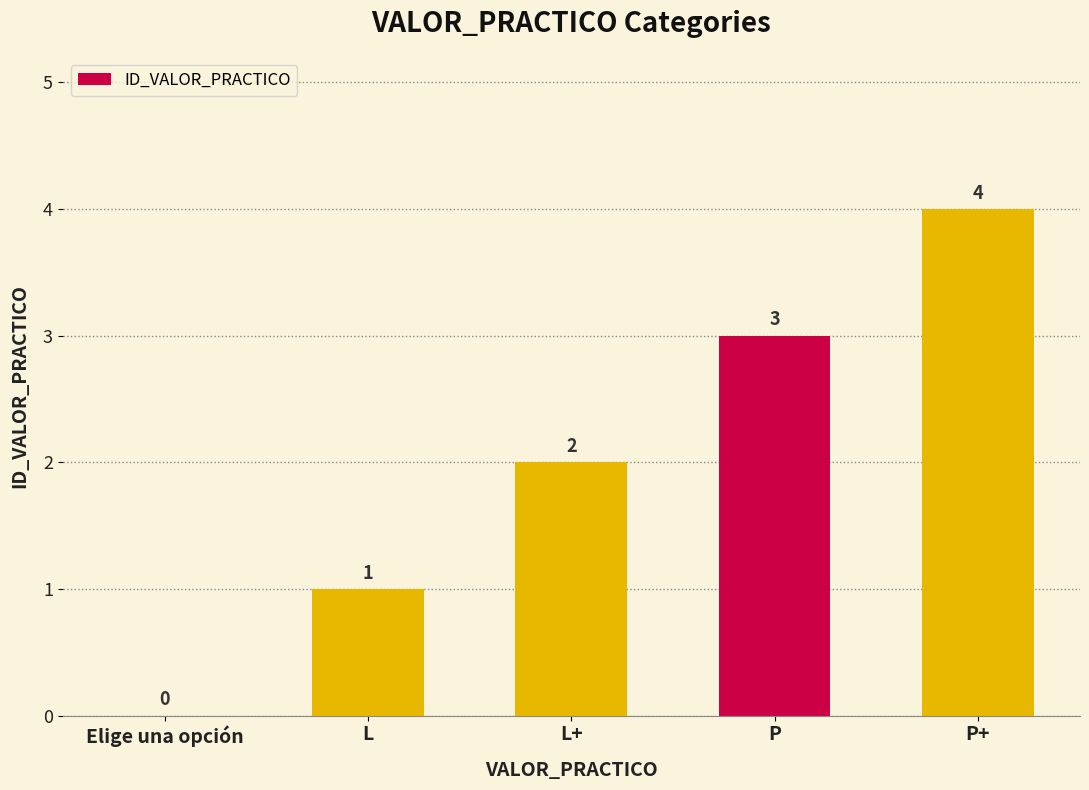

What is the difference between the values at Elige una opción and P+?

4